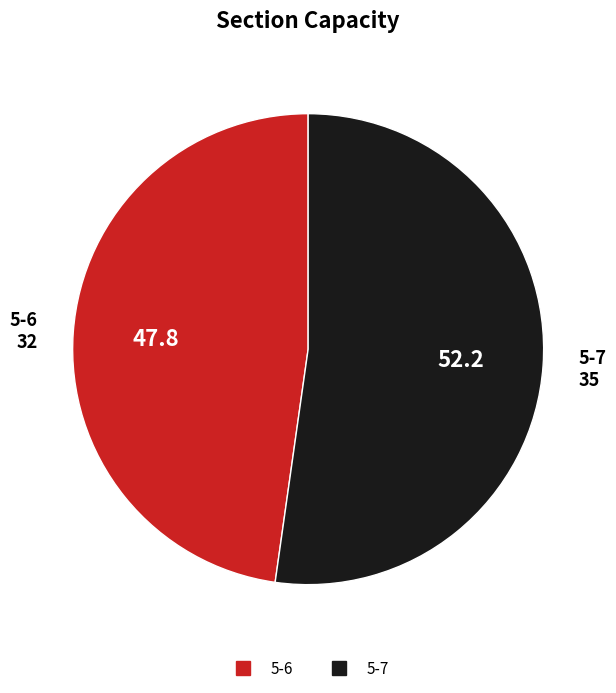

What is the majority slice?

5-7